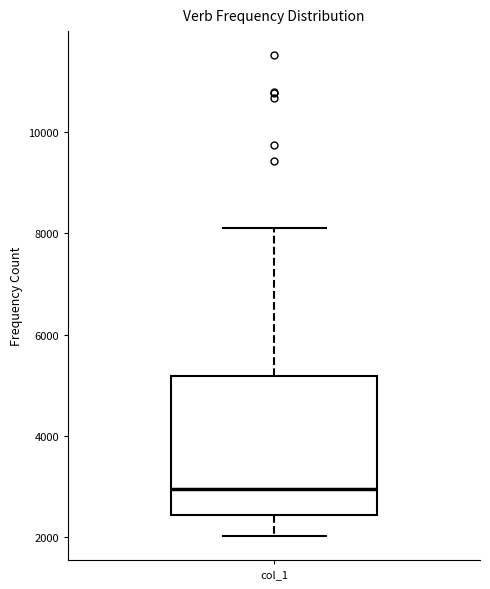

Where does the upper whisker of the box for col_1 end on the y-axis? The values are not printed on the chart, so give them approximately, as read against the axis.

8200